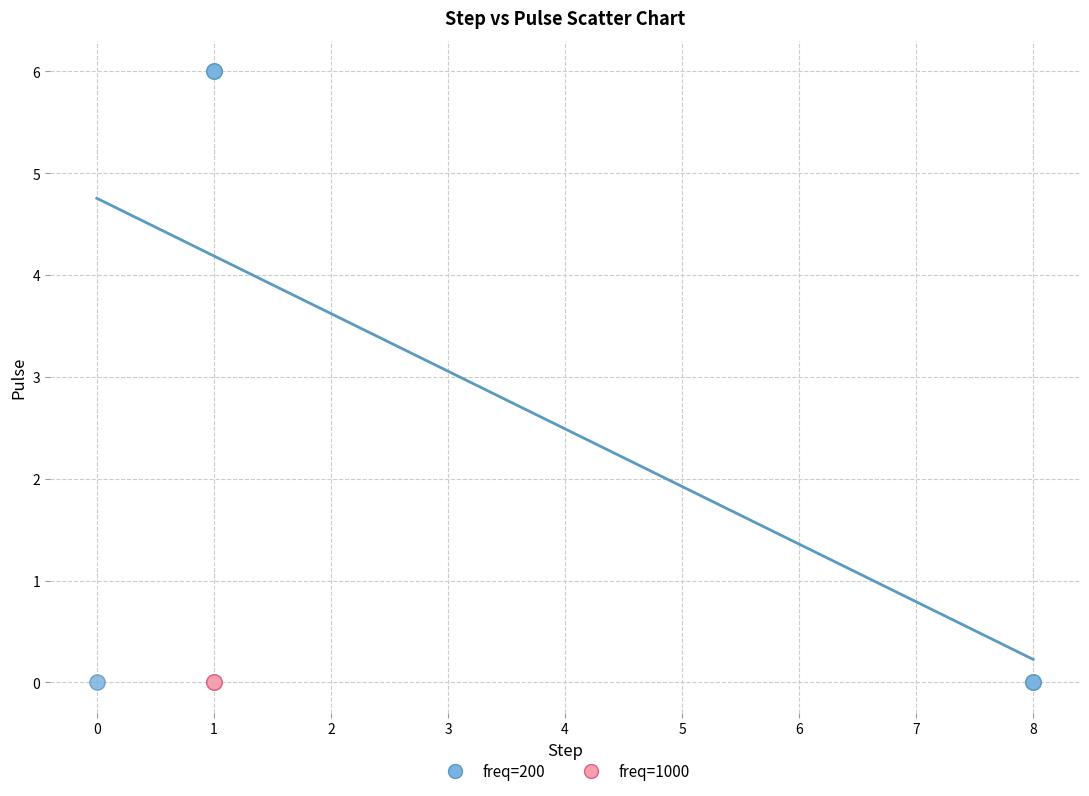

What are all the series names shown in the legend?

freq=200, freq=1000